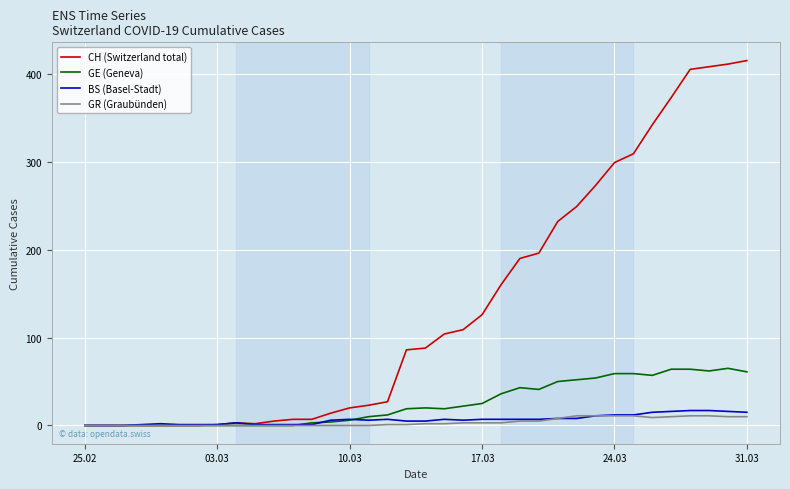

Which series has the largest total across all categories?

CH (Switzerland total)